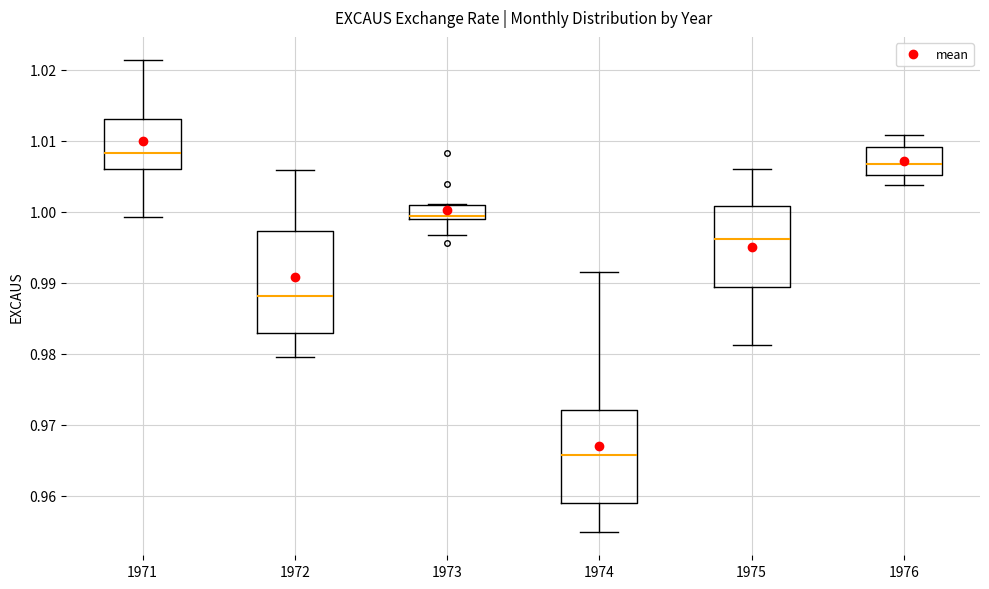

Reading left to right, read every box against the y-axis: the position of its median line, the range the box covers, and the ends of its whiskers. The values are not printed on the chart, so give them approximately, as read against the axis.

1971: median 1.008, box 1.006 to 1.013, whiskers 0.999 to 1.021
1972: median 0.988, box 0.983 to 0.997, whiskers 0.980 to 1.006
1973: median 0.999 (just above the box's lower edge), box 0.999 to 1.001, whiskers 0.997 to 1.001
1974: median 0.966, box 0.959 to 0.972, whiskers 0.955 to 0.992
1975: median 0.996, box 0.989 to 1.001, whiskers 0.981 to 1.006
1976: median 1.007, box 1.005 to 1.009, whiskers 1.004 to 1.011